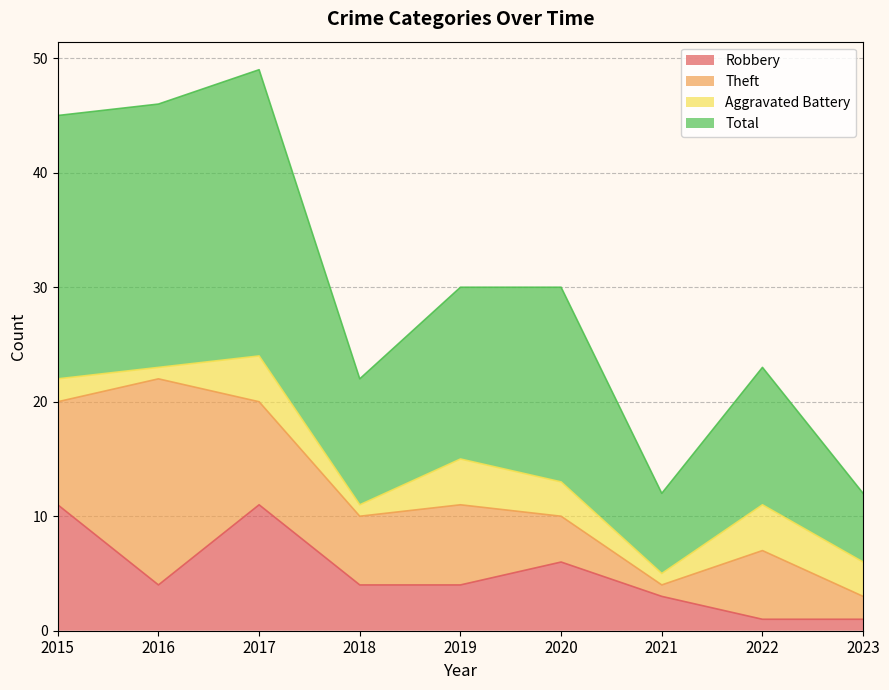

Where is Robbery nearest to the value 6?

2020